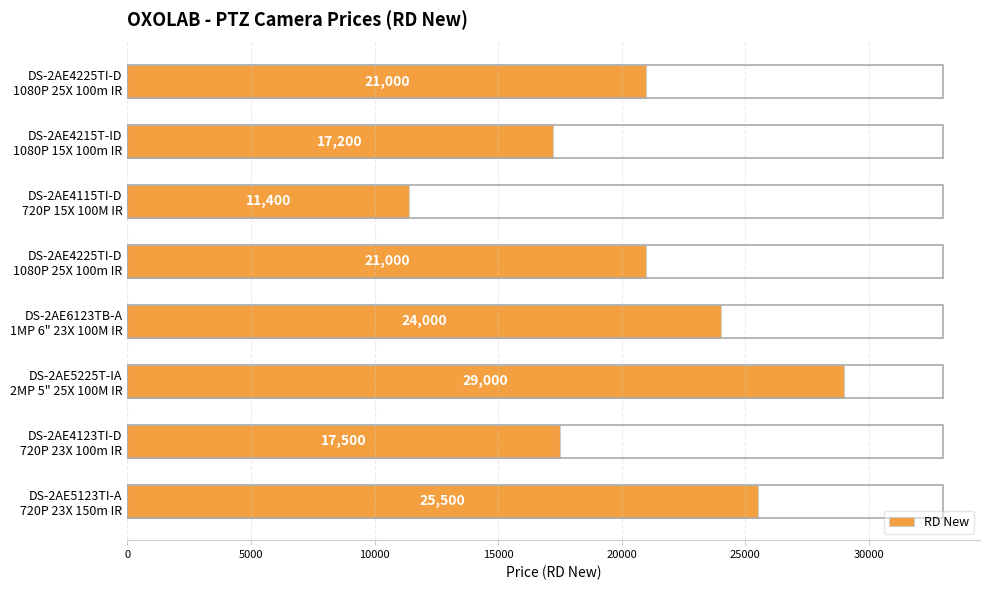

What is the minimum value shown in the chart?

11400